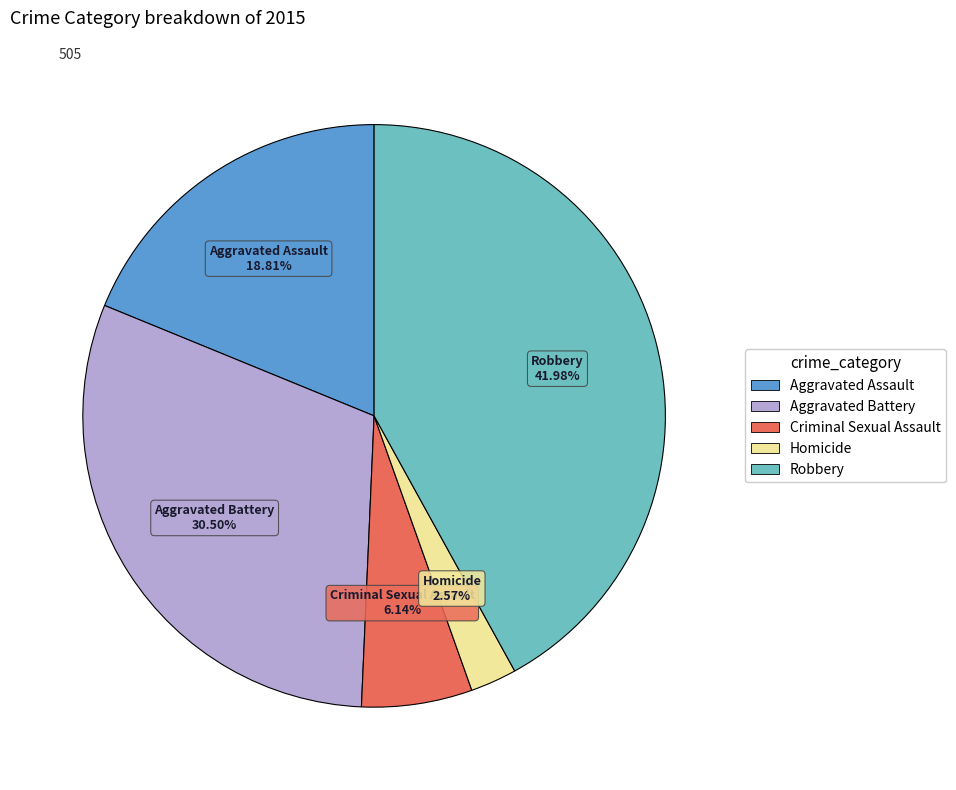

Is it true that Criminal Sexual Assault is 6% of the pie?

True